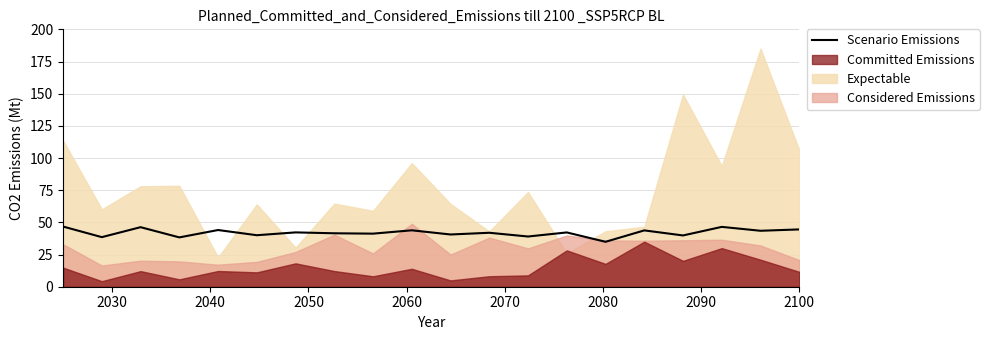

What is the maximum value for Scenario Emissions?

46.7